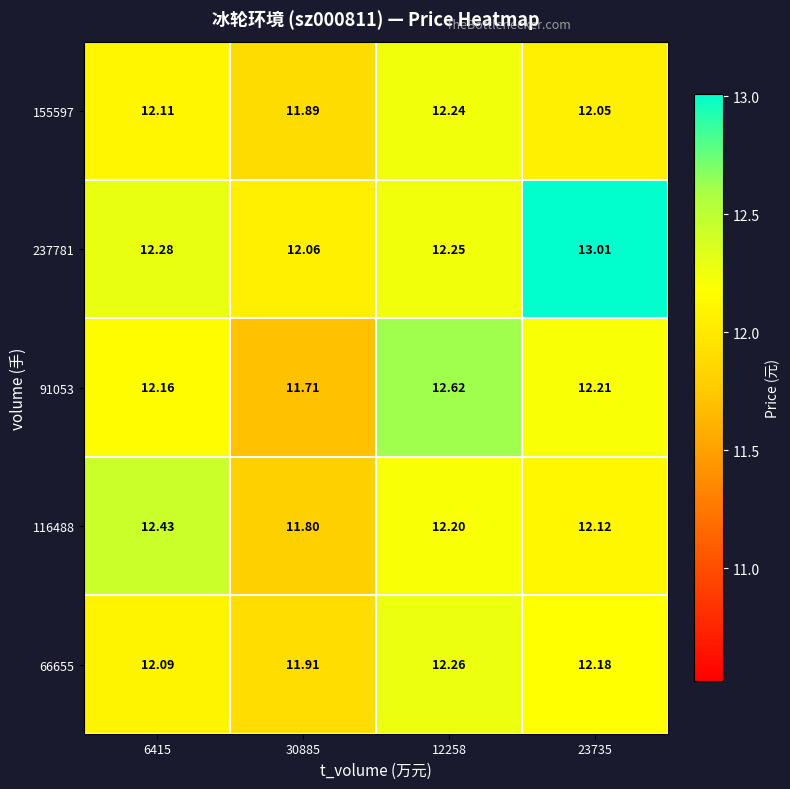

Count the number of categories in the chart.

4